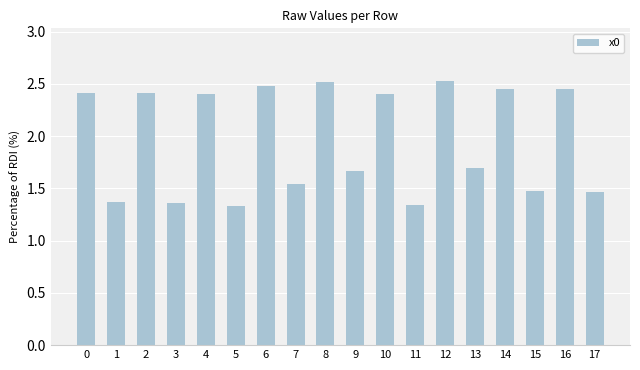

Are the bars horizontal?

No